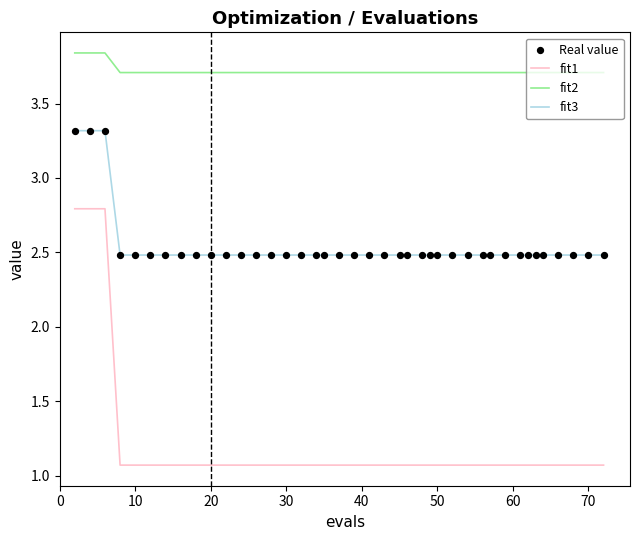

Which series has the largest total across all categories?

fit2